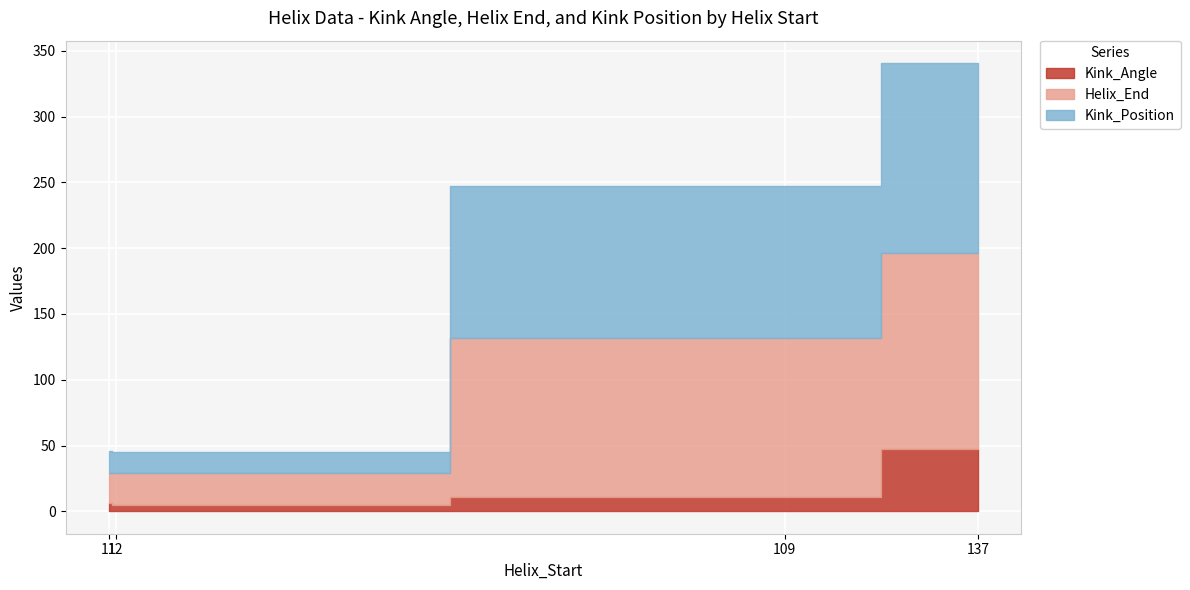

How many series are shown in this chart?

3